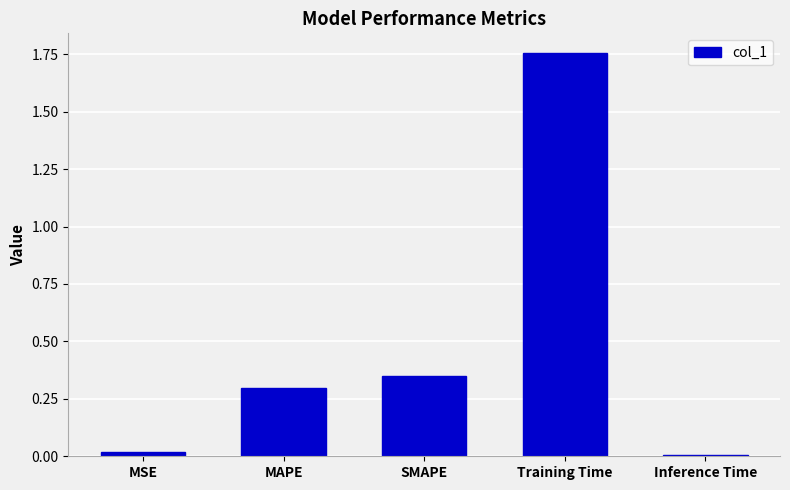

What is the difference between the maximum and minimum values?

1.7